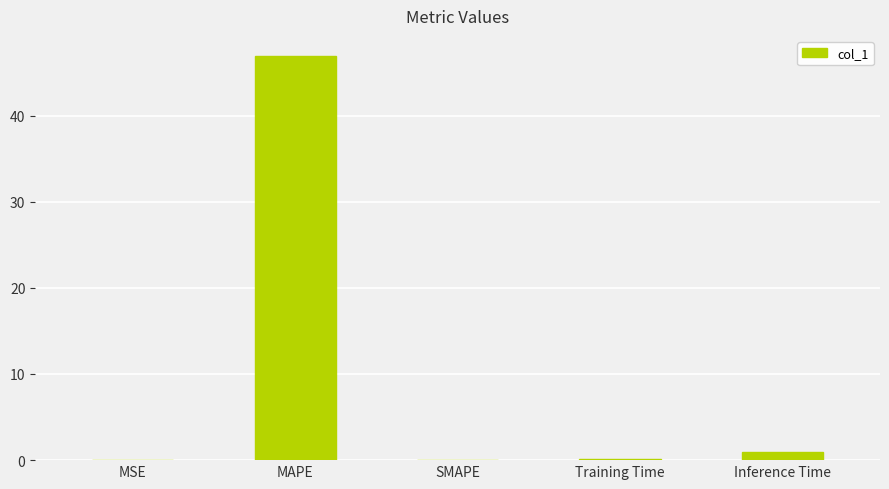

True or false: the data shows 46.9 at MAPE.

True